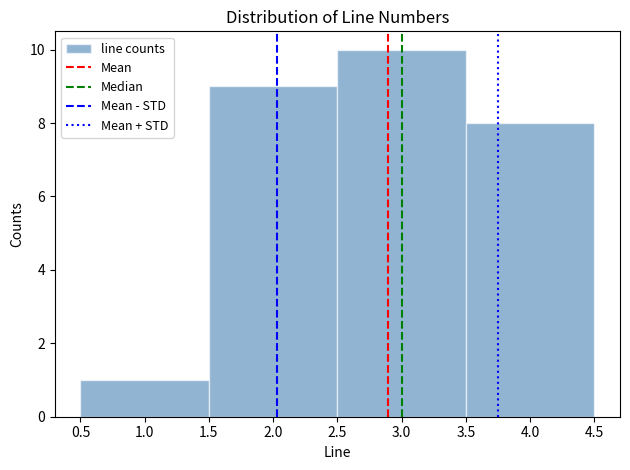

Over which range of the x-axis is the bar tallest?

2.5 to 3.5